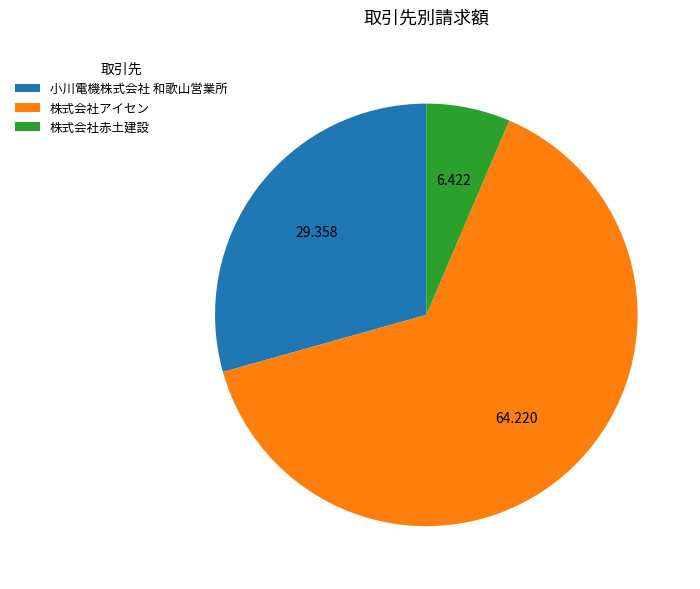

Between 小川電機株式会社 和歌山営業所 and 株式会社アイセン, which is larger?

株式会社アイセン